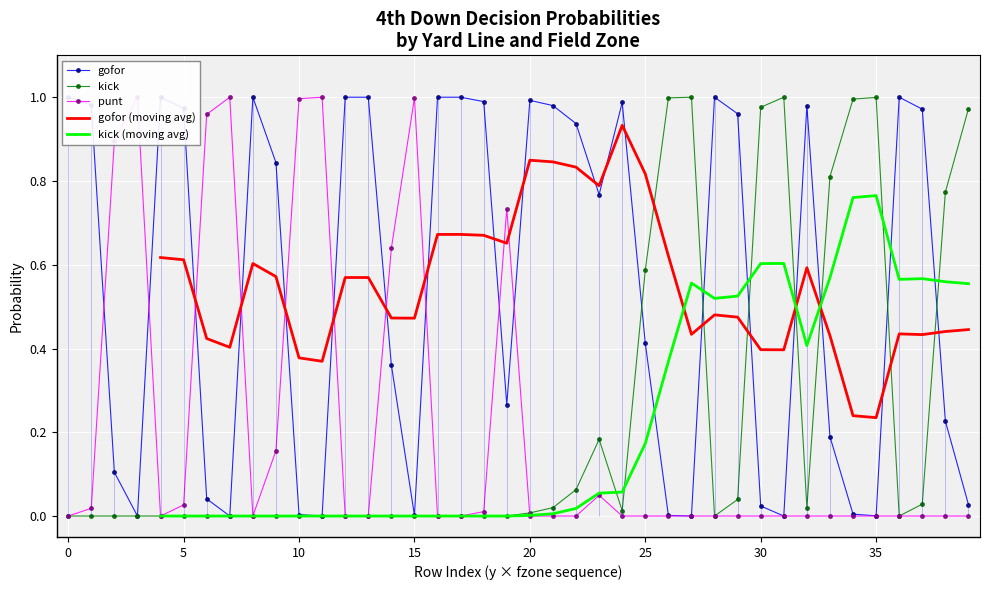

The value of kick at 10 is 0.0. True or false?

True